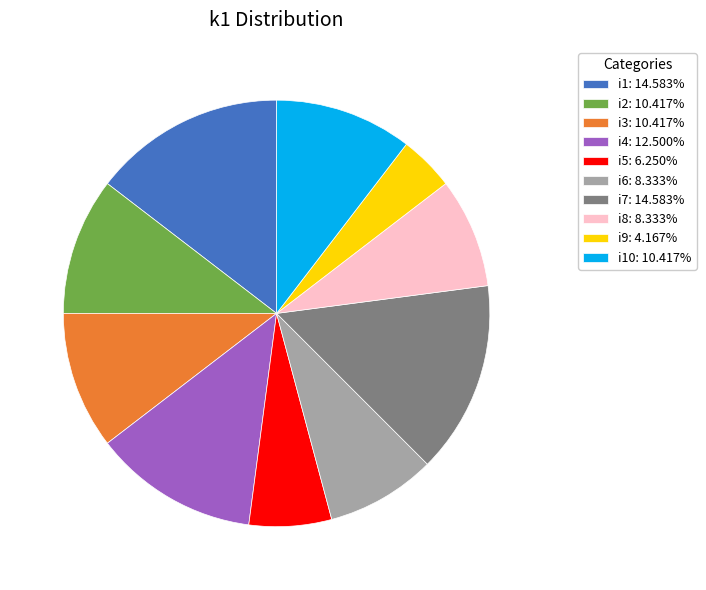

Approximately how many times larger is the value at i3: 10.417% compared to i2: 10.417%?

1.0